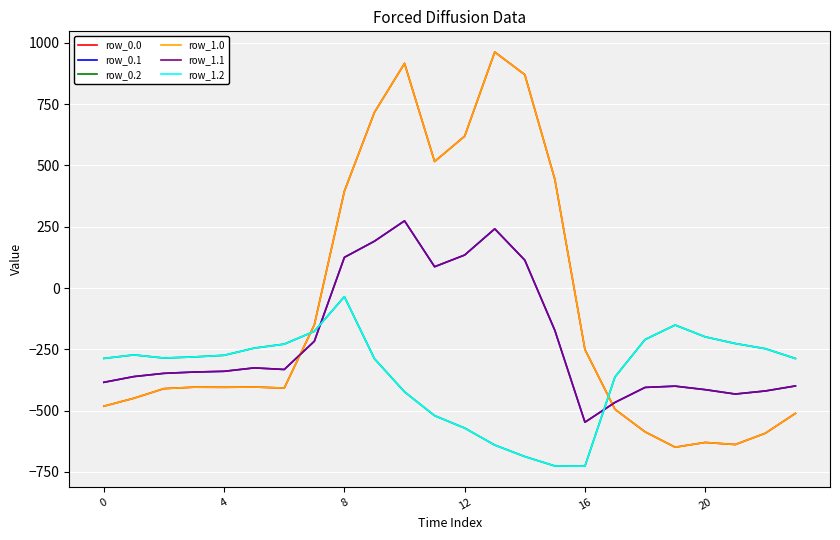

How many lines are shown in the chart?

6